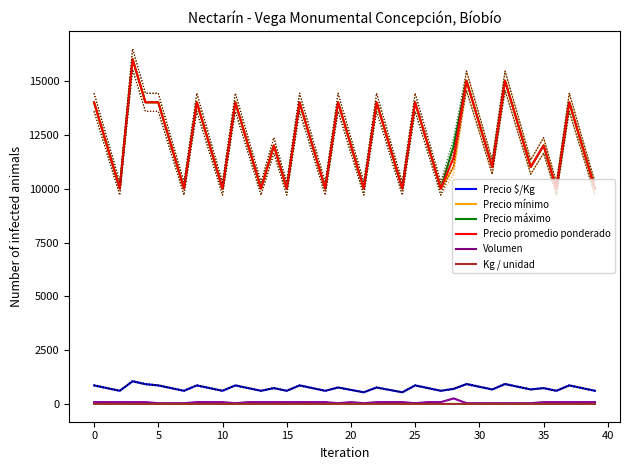

What is the value of the Kg / unidad point at the 35th from the left?

16